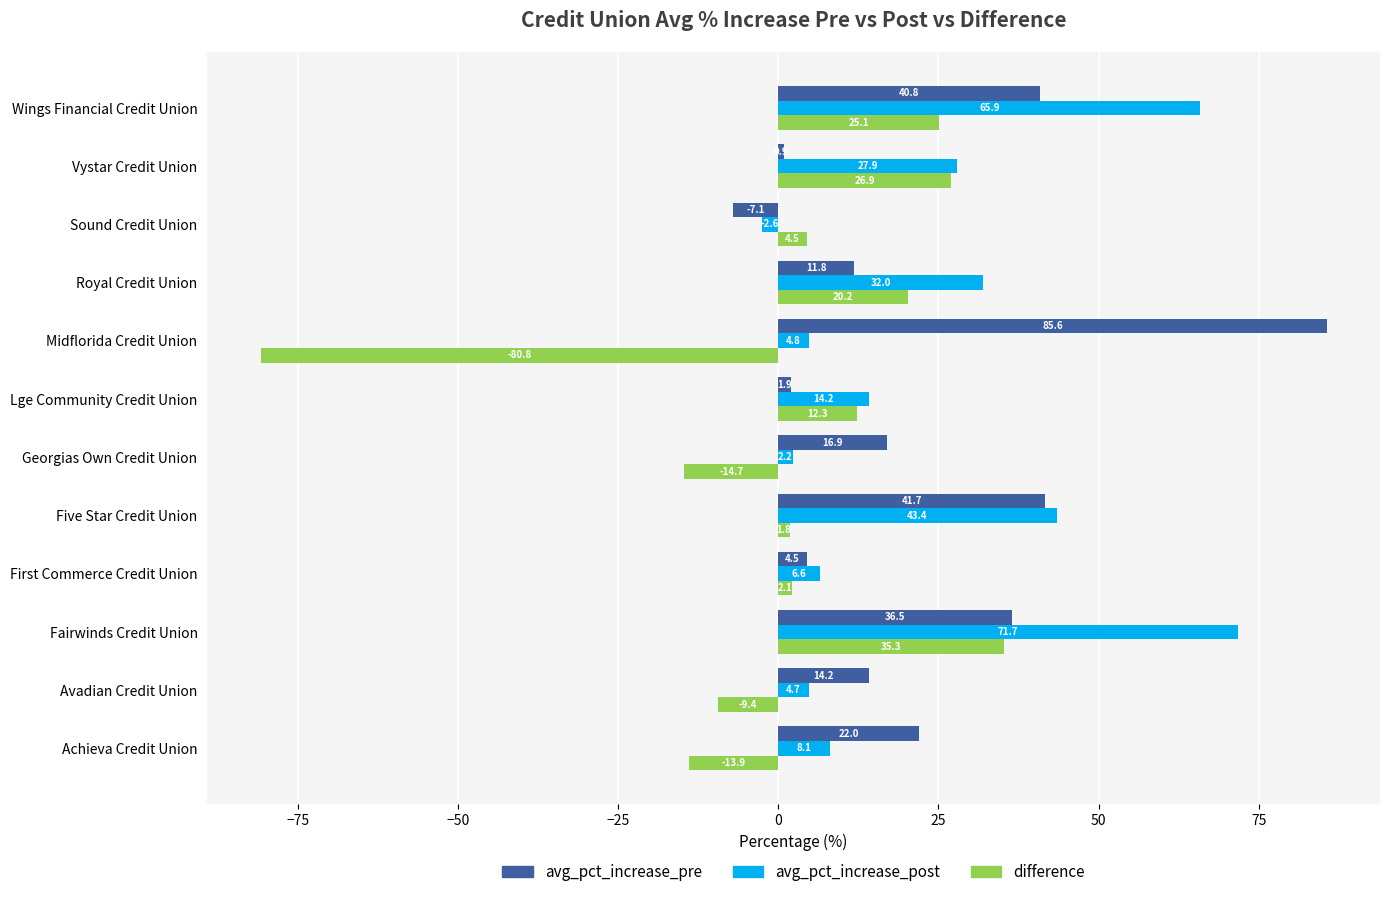

What is the spread (max minus min) of values at Wings Financial Credit Union?

40.8